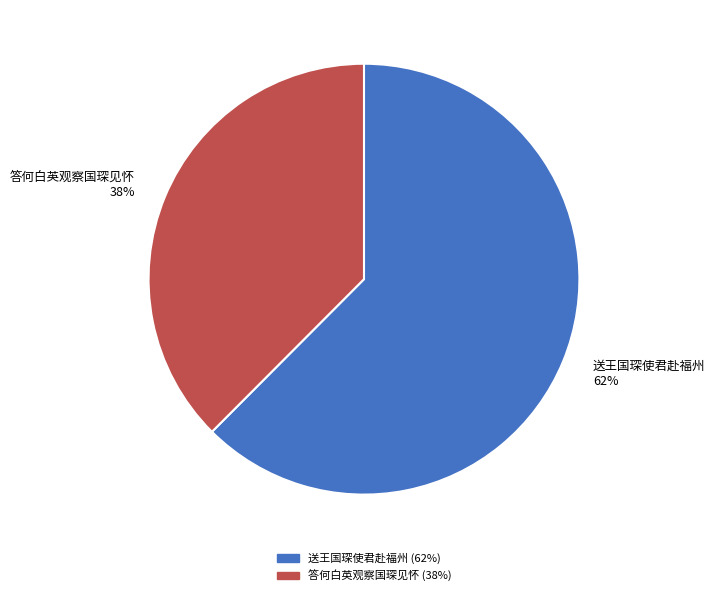

Count the number of slices in the pie.

2